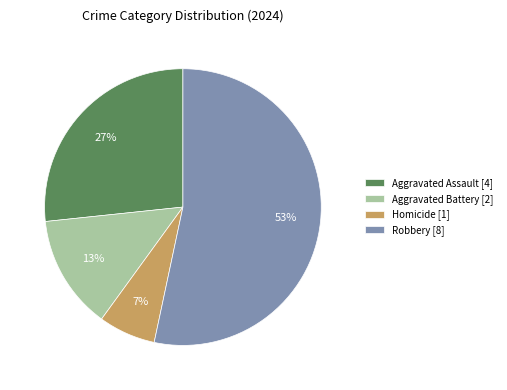

Which category has the smallest portion of the pie?

Homicide